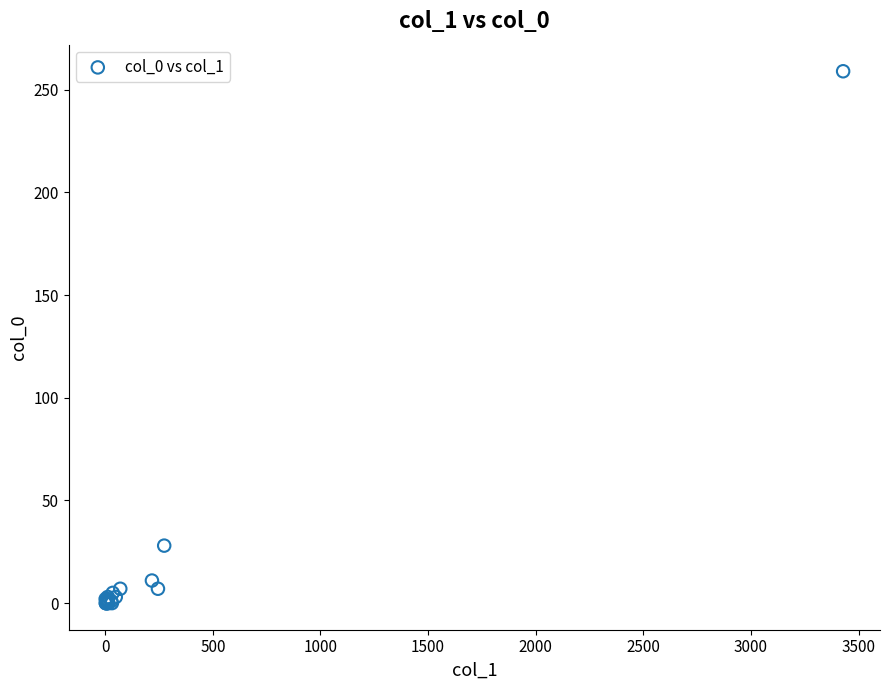

What Y value in the scatter plot is closest to 129?

28